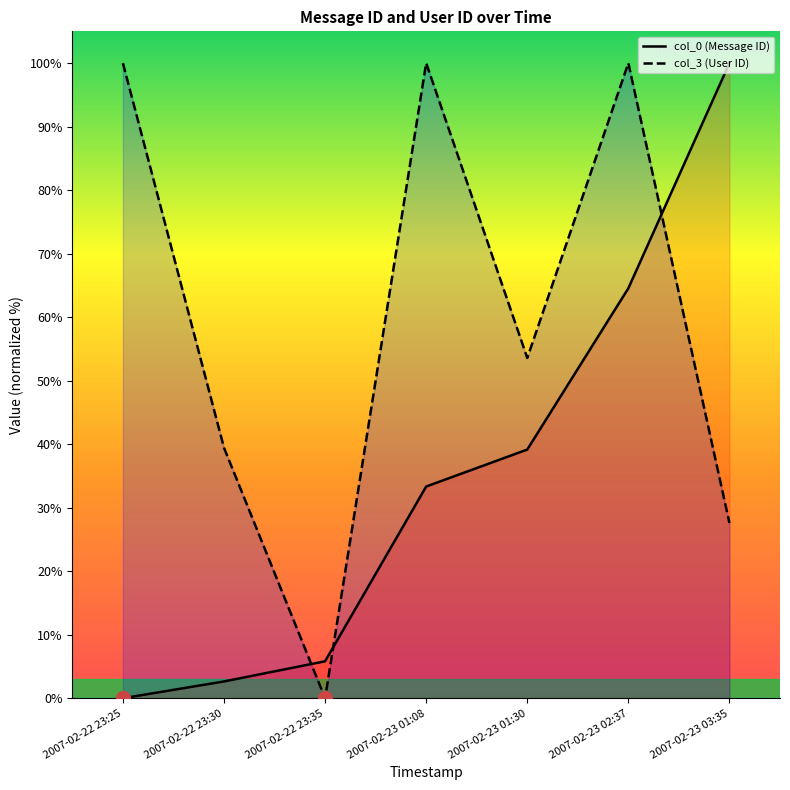

True or false: col_0 has more than 2 interior local peaks.

False